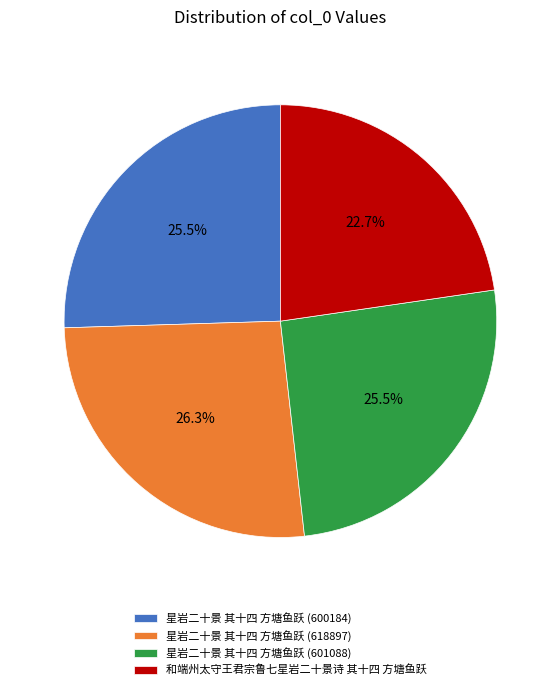

Which category has the smallest portion of the pie?

和端州太守王君宗鲁七星岩二十景诗 其十四 方塘鱼跃